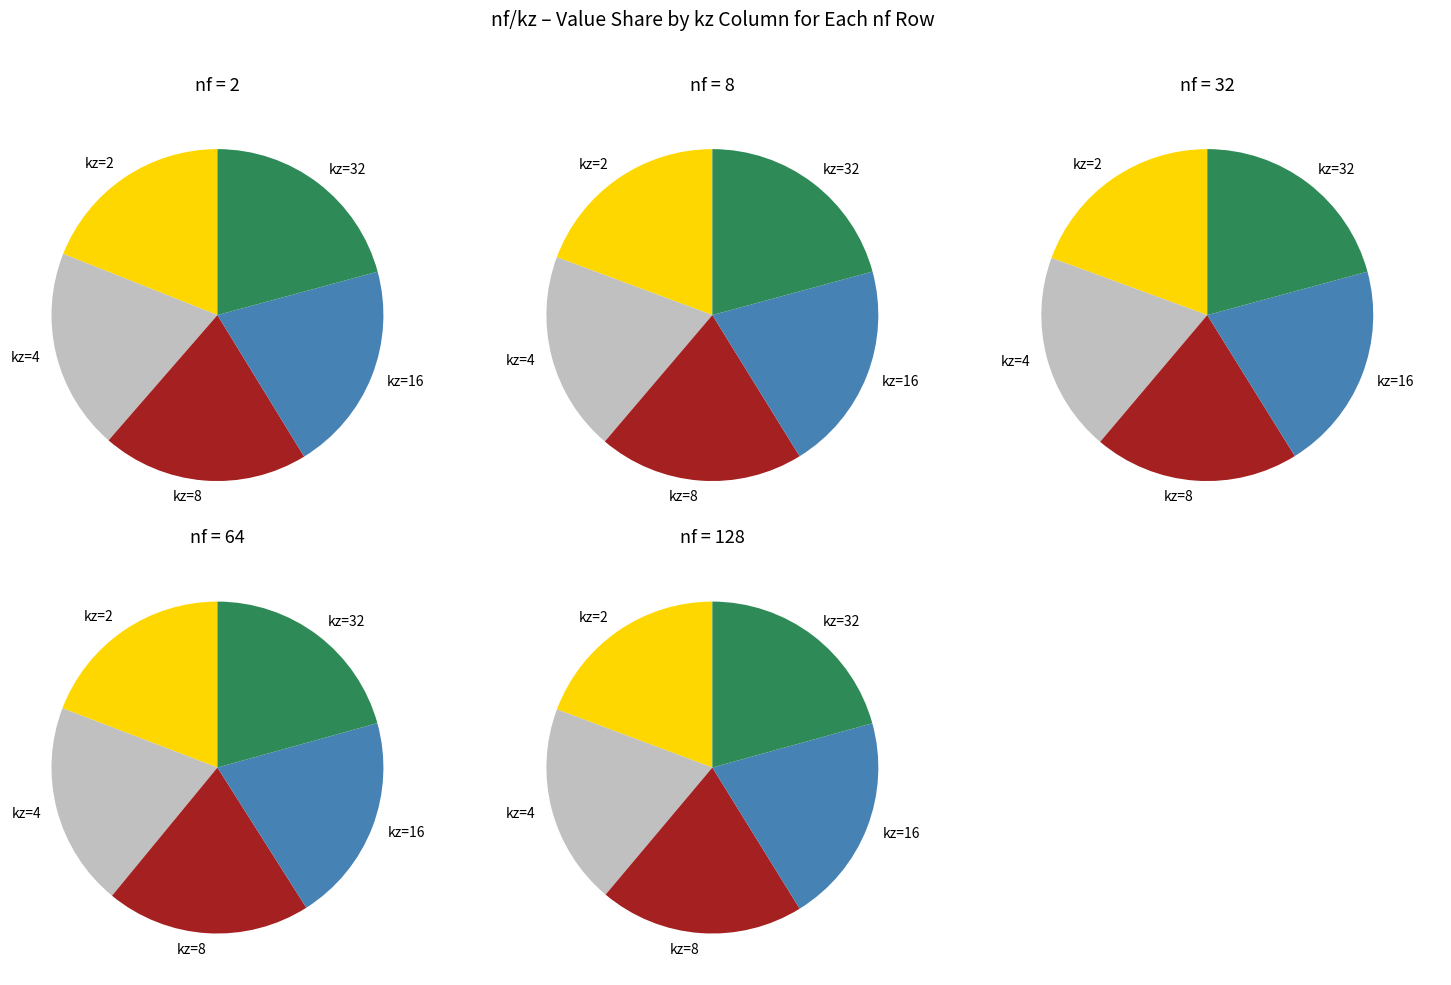

Between 4 and 32, which is larger?

32